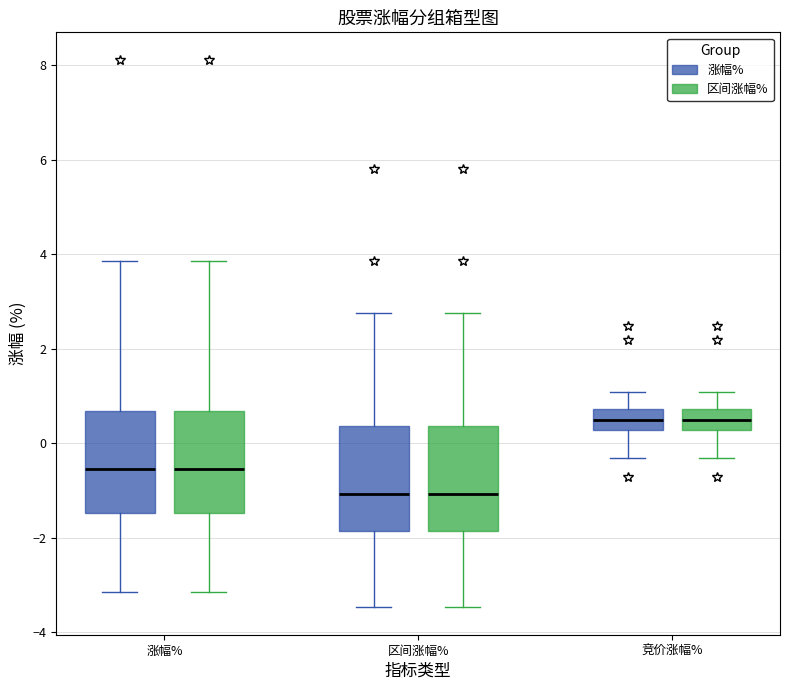

Reading left to right, transcribe this box plot: for each box, give where its median line is, the range the box spans, and where its two whiskers end, as read against the y-axis. The values are not printed on the chart, so give them approximately, as read against the axis.

涨幅% (涨幅%): median -0.6, box -1.4 to 0.6, whiskers -3.2 to 3.8
涨幅% (区间涨幅%): median -0.6, box -1.4 to 0.6, whiskers -3.2 to 3.8
区间涨幅% (涨幅%): median -1.0, box -1.8 to 0.4, whiskers -3.4 to 2.8
区间涨幅% (区间涨幅%): median -1.0, box -1.8 to 0.4, whiskers -3.4 to 2.8
竞价涨幅% (涨幅%): median 0.4, box 0.2 to 0.8, whiskers -0.4 to 1.0
竞价涨幅% (区间涨幅%): median 0.4, box 0.2 to 0.8, whiskers -0.4 to 1.0